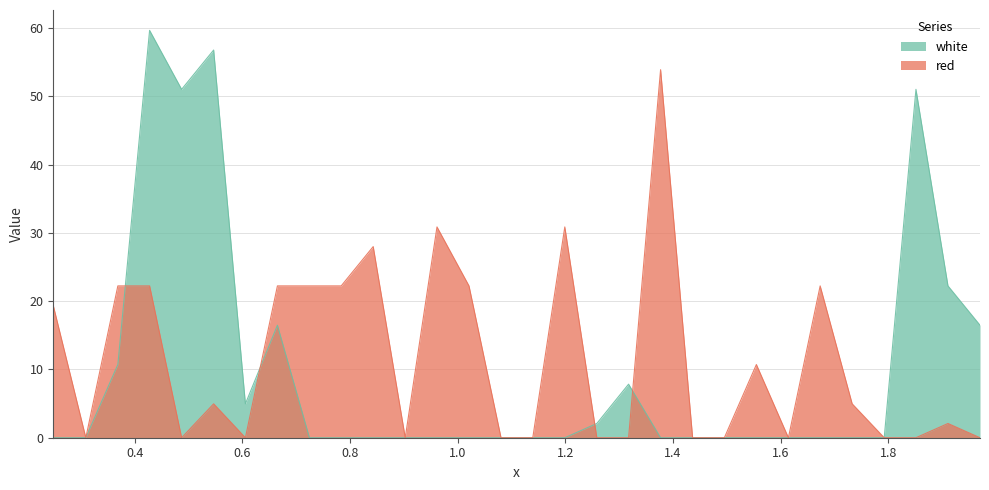

Reading left to right, transcribe all the data shown in this chart.

red: 19.4	0.0	22.2	22.2	0.0	5.0	0.0	22.2	22.2	22.2	28.0	0.0	30.9	22.2	0.0	0.0	30.9	0.0	0.0	53.9	0.0	0.0	10.7	0.0	22.2	5.0	0.0	0.0	2.1	0.0
white: 0.0	0.0	10.7	59.7	51.0	56.8	5.0	16.5	0.0	0.0	0.0	0.0	0.0	0.0	0.0	0.0	0.0	2.1	7.8	0.0	0.0	0.0	0.0	0.0	0.0	0.0	0.0	51.0	22.2	16.5